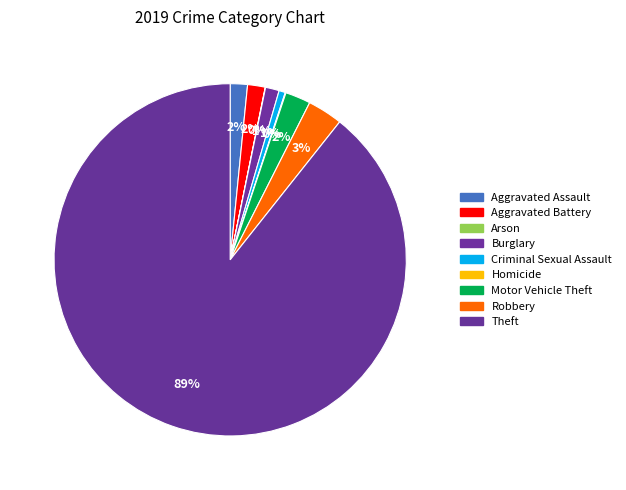

Is it true that Robbery is 3% of the pie?

True